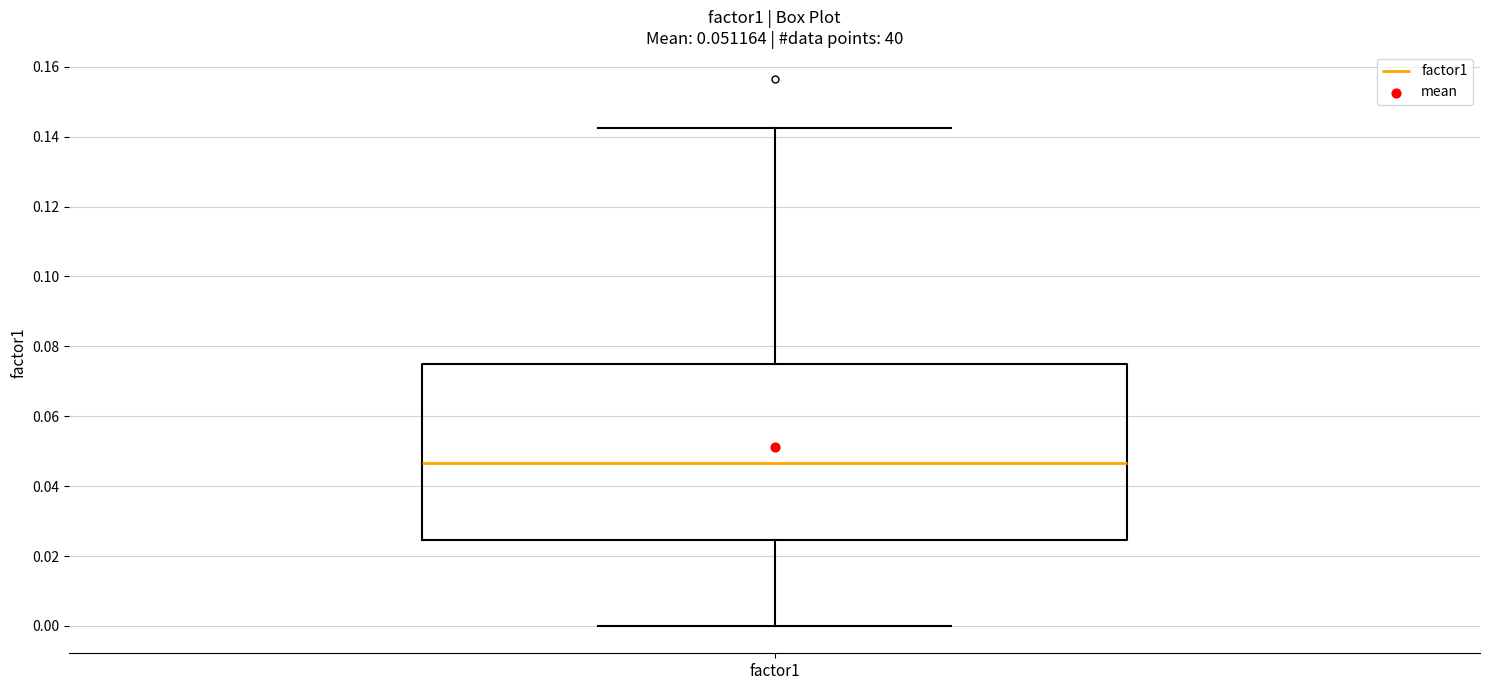

Where does the median line of the box for factor1 sit on the y-axis? The values are not printed on the chart, so give them approximately, as read against the axis.

0.046